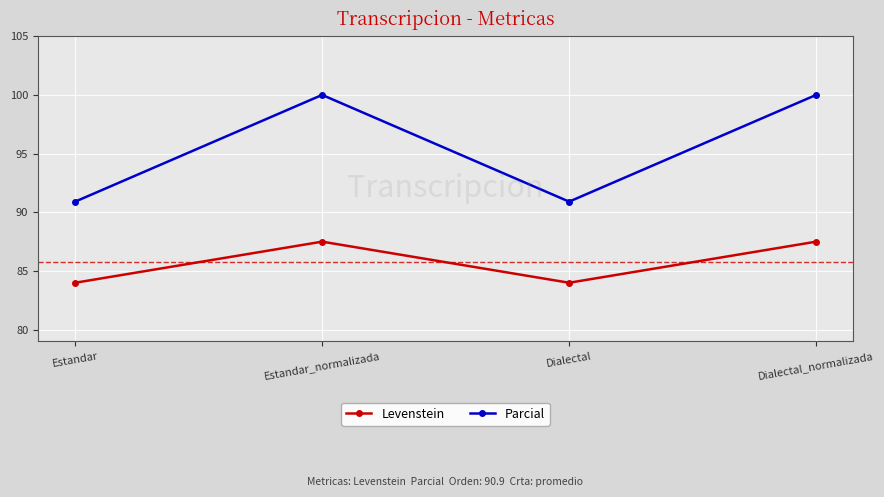

What is the average value of the Levenstein series?

85.8